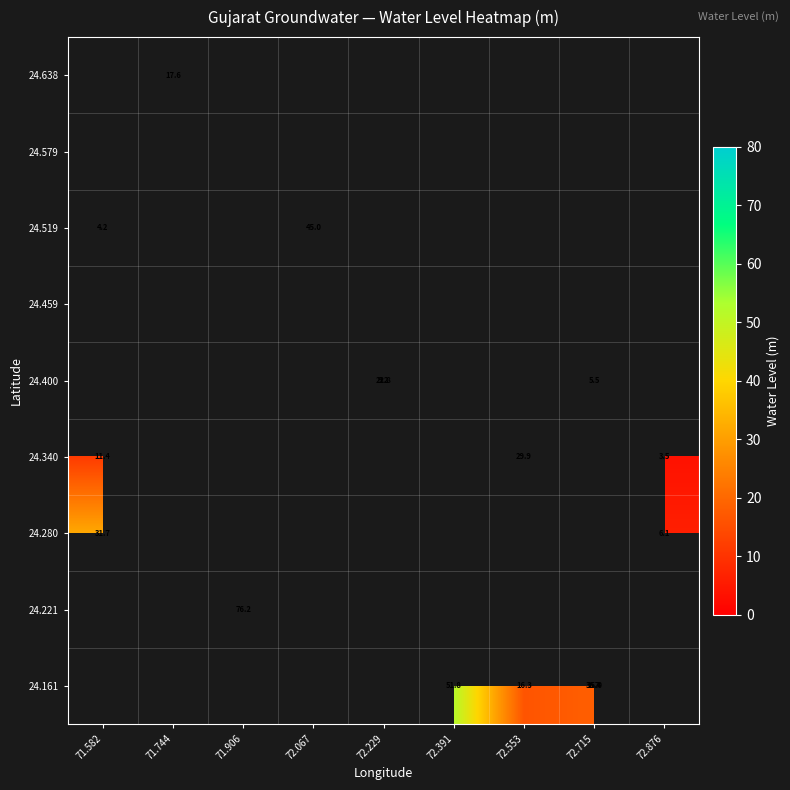

At which category does the chart reach its peak across all series?

71.906